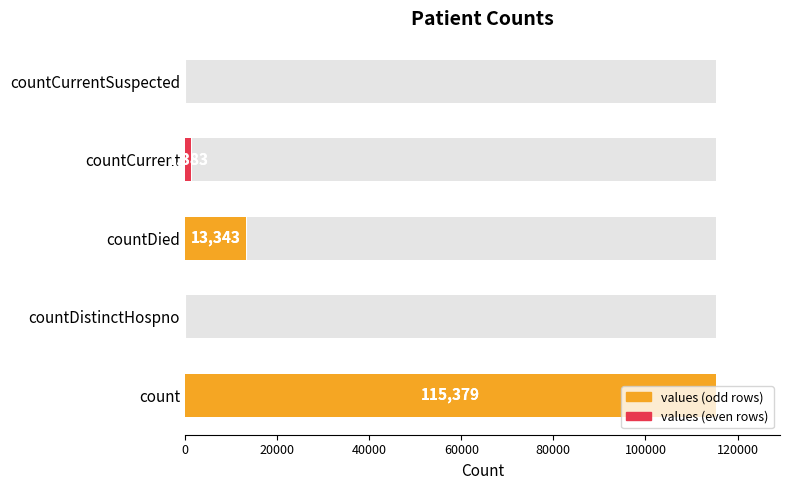

The value at count is 115379. True or false?

True